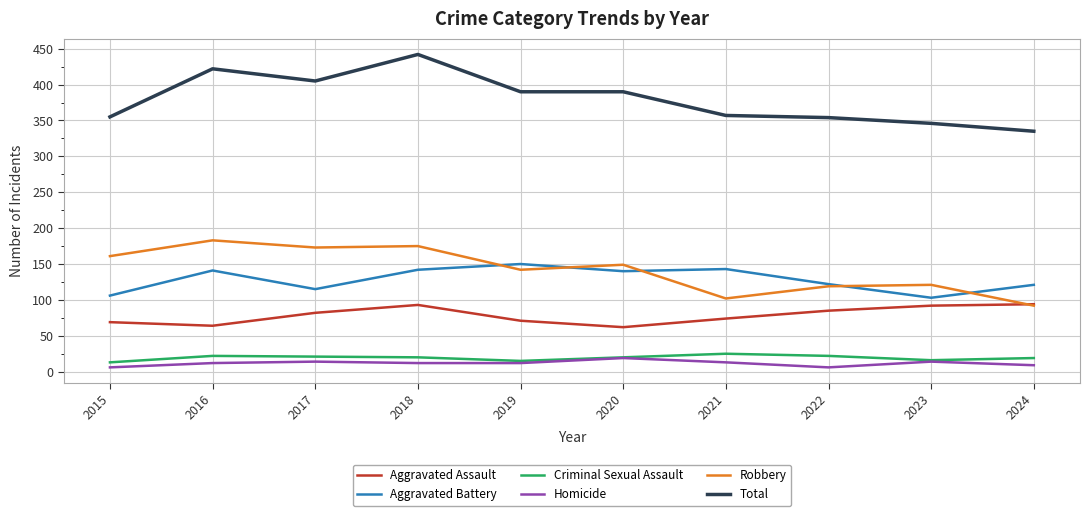

True or false: Aggravated Battery and Criminal Sexual Assault cross at least once.

False